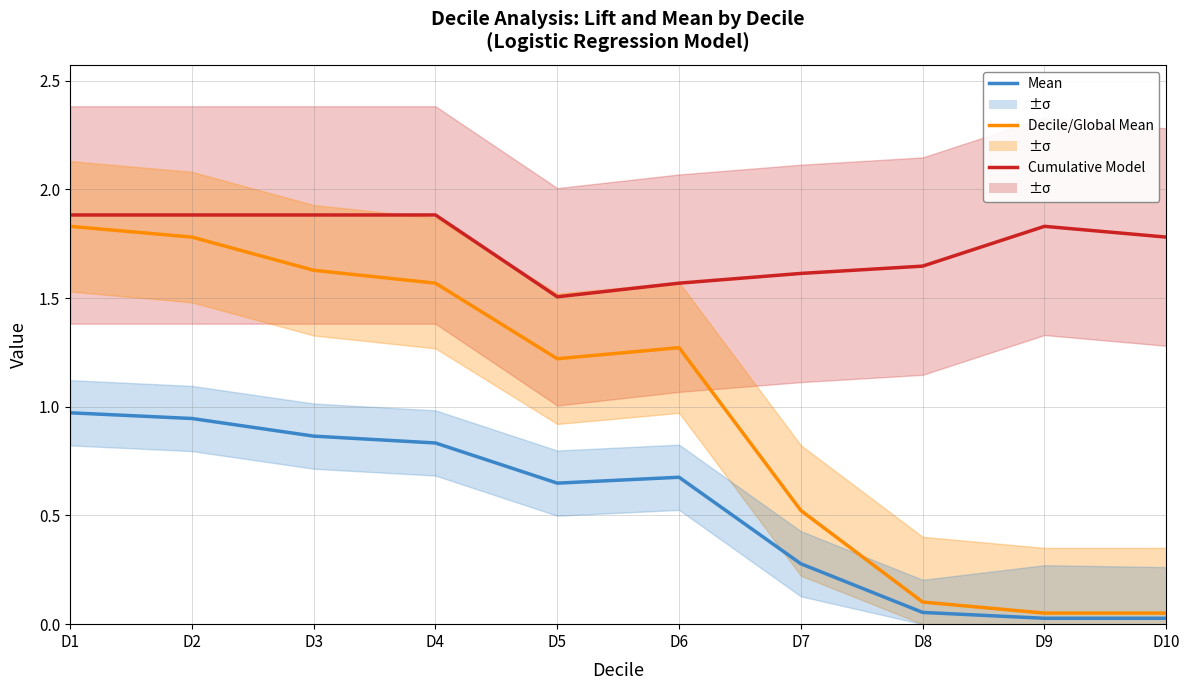

At D2, list the series in order from largest to smallest.

Cumulative Model (like NDC), Decile/Global Mean (like 2.0°C), Mean (like 1.5°C)